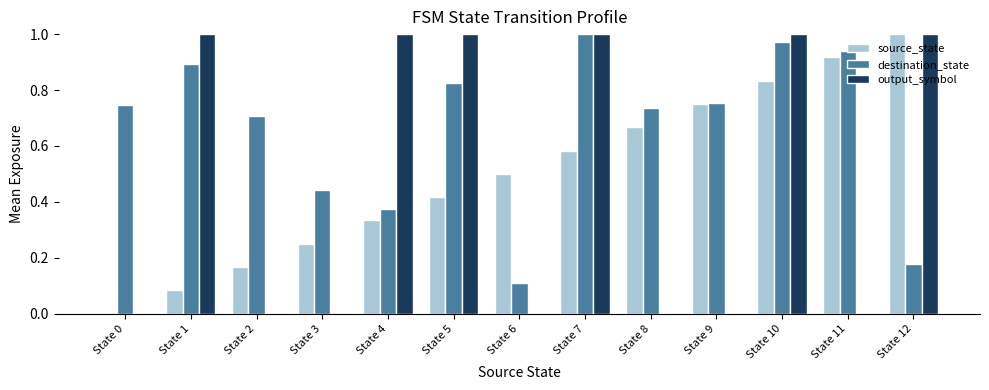

Which series changed the most between State 1 and State 7?

source_state